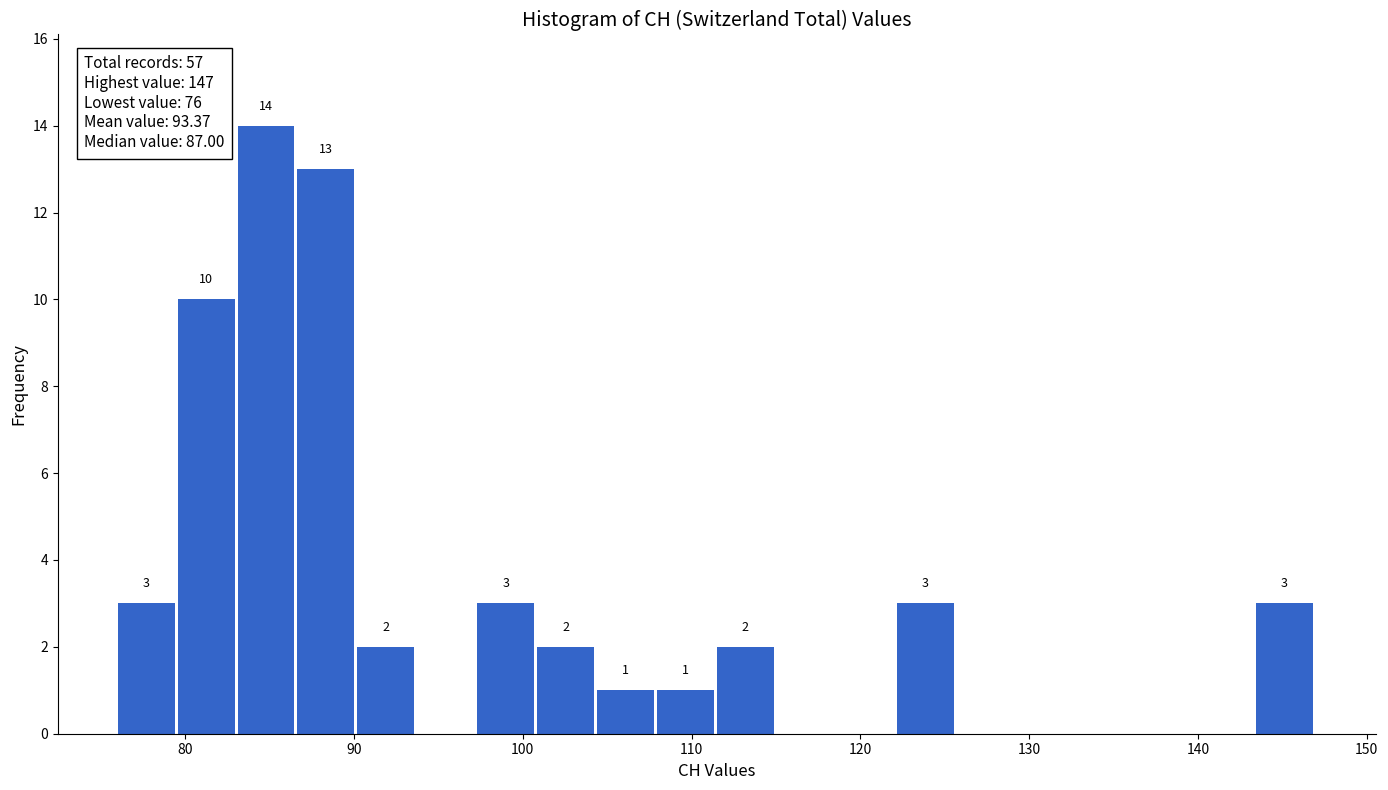

Around what value on the x-axis is the tallest bar? Give the approximate position of its centre, as read against the axis.

85